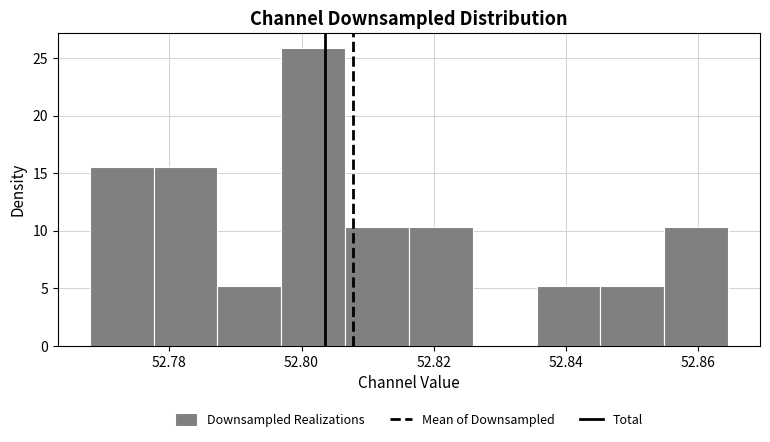

Reading left to right, transcribe this chart: for each bar, give the range it covers on the x-axis and its height. Neither the bar edges nor the heights are printed on the chart, so give them approximately, as read against the axes.

52.768 to 52.778: 15.5
52.778 to 52.788: 15.5
52.788 to 52.796: 5.0
52.796 to 52.806: 26.0
52.806 to 52.816: 10.5
52.816 to 52.826: 10.5
52.826 to 52.836: 0
52.836 to 52.846: 5.0
52.846 to 52.854: 5.0
52.854 to 52.864: 10.5